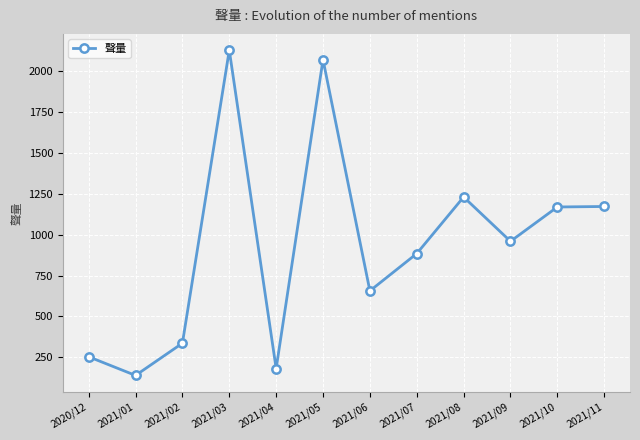

Approximately how many times larger is the value at 2021/07 compared to 2021/01?

6.4